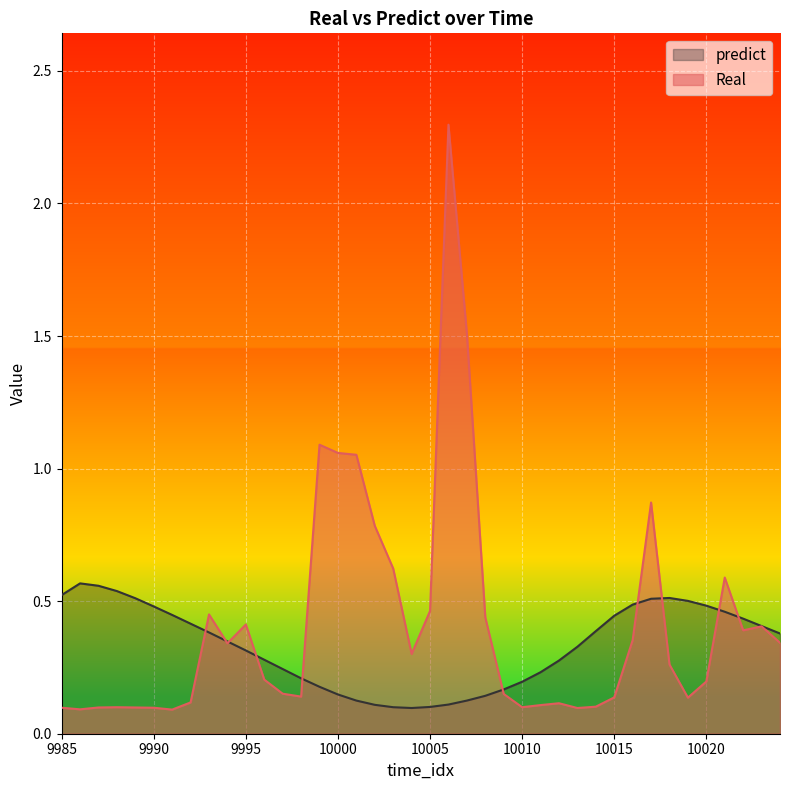

What is the value of the predict point at the 15th from the left?

0.2